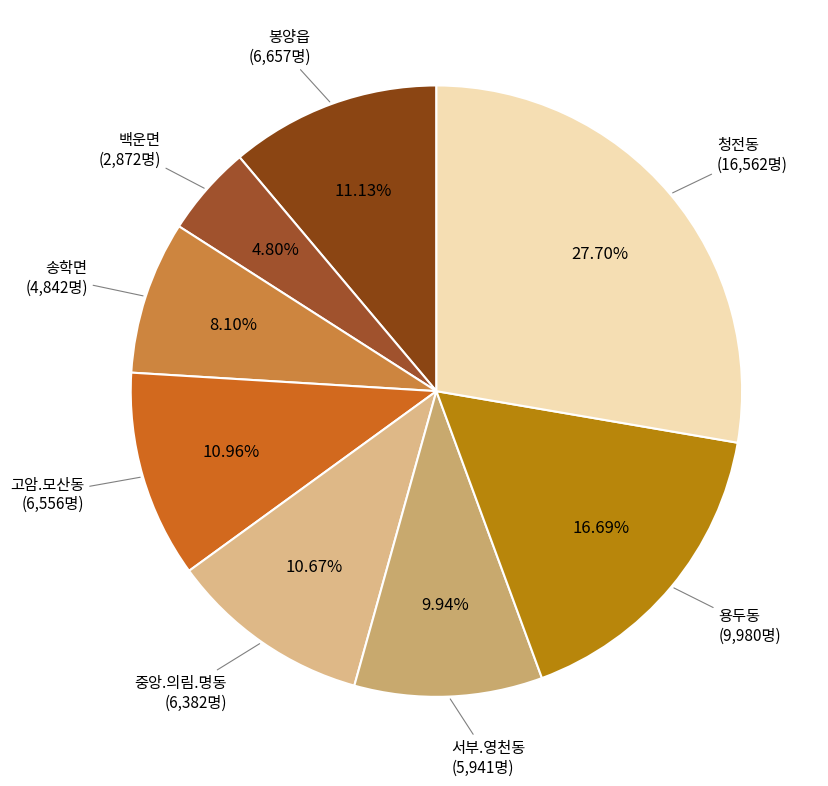

True or false: 청전동 accounts for 28% of the total.

True